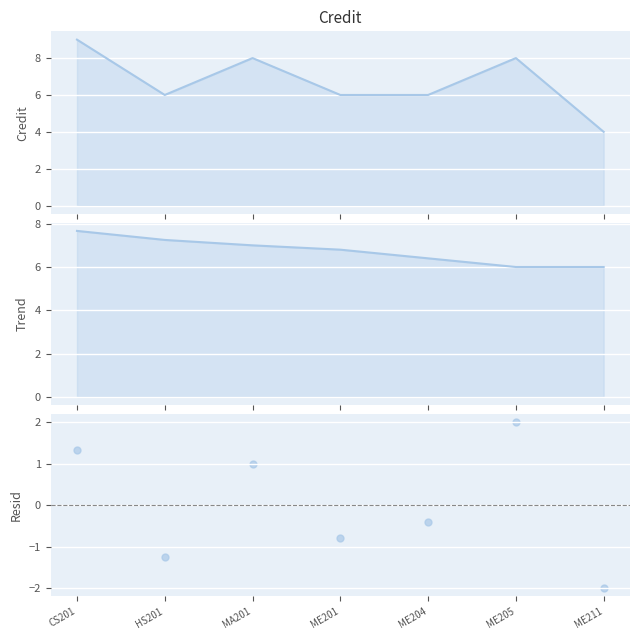

What are all the series names shown in the legend?

Credit, Trend, Resid